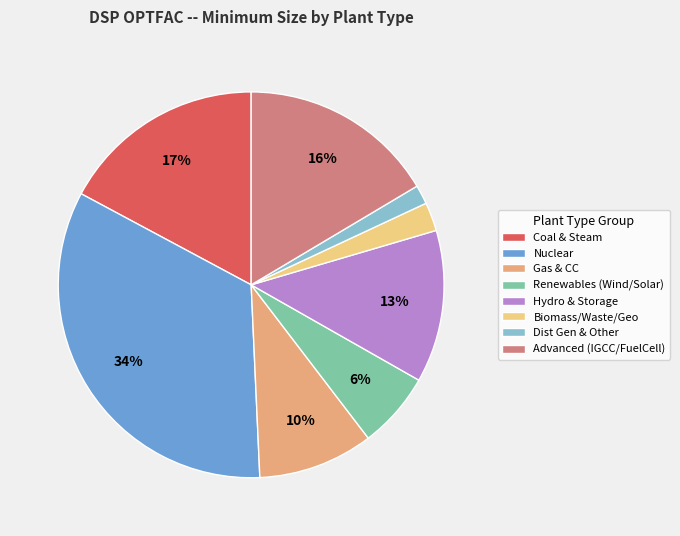

Which category has the biggest portion of the pie?

Nuclear